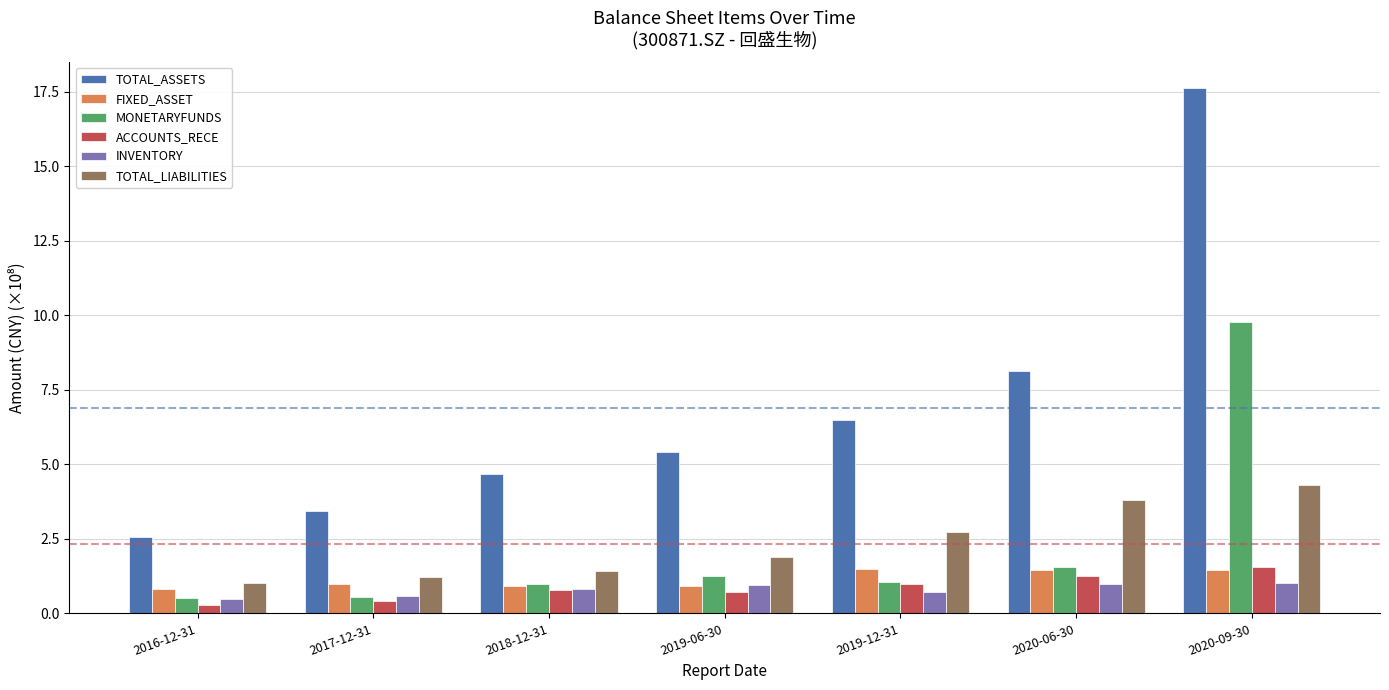

Count the number of data series in this chart.

6